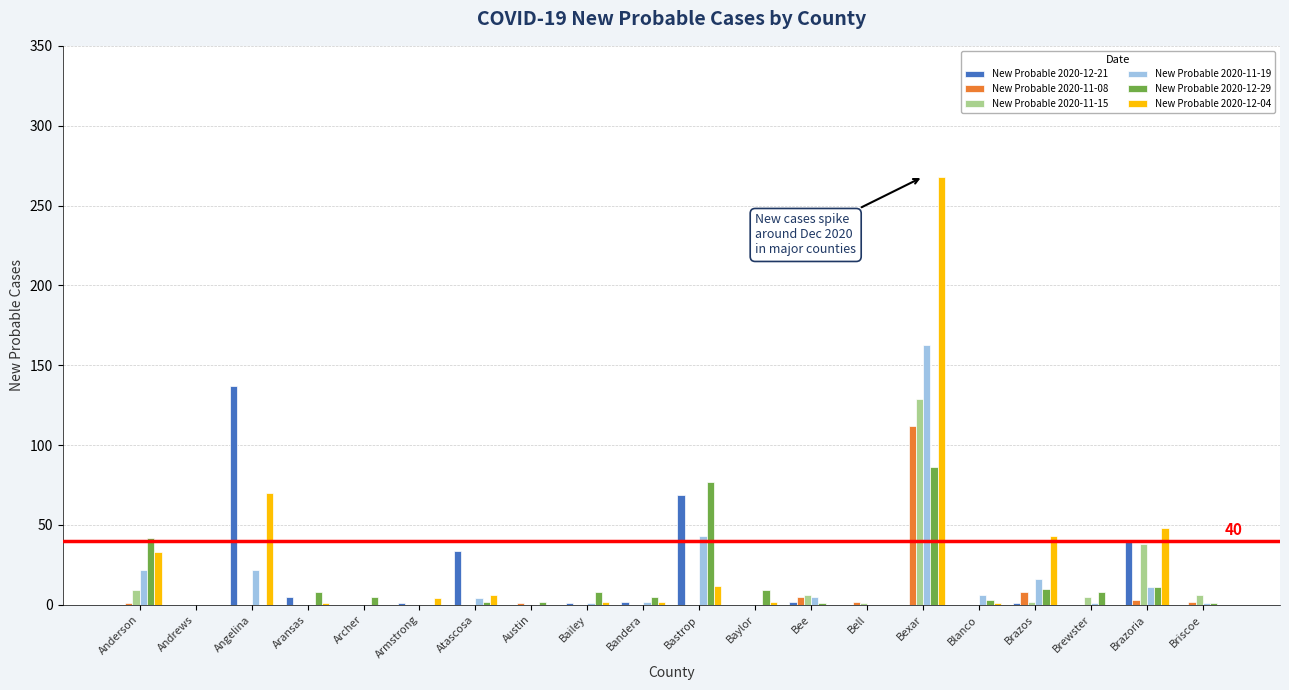

Which label corresponds to the largest value in the chart?

Bexar